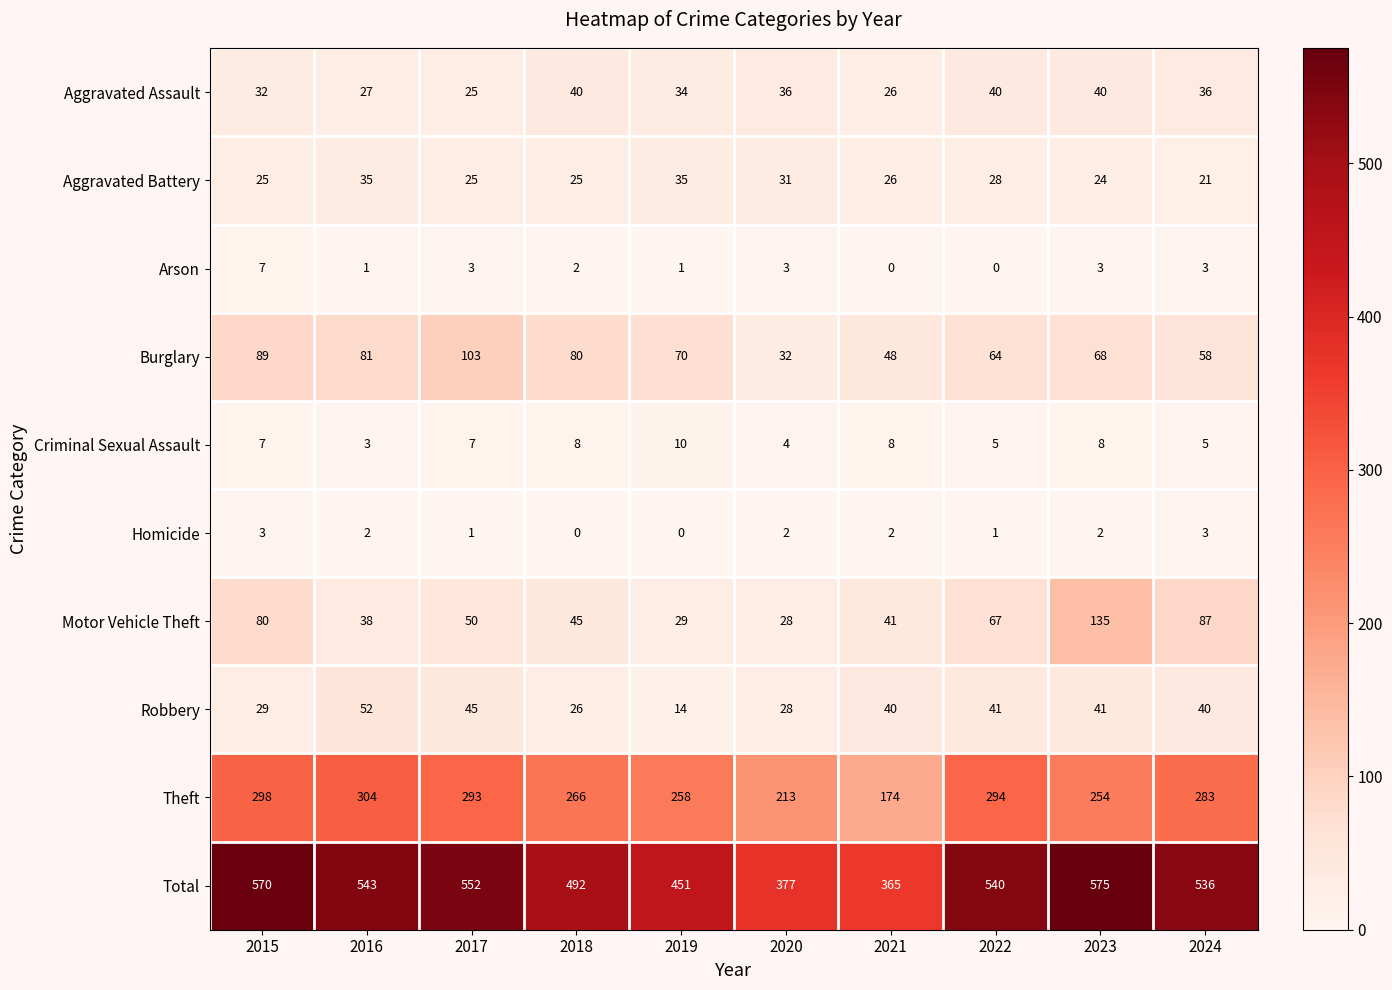

At which label does Robbery first exceed 40?

2016